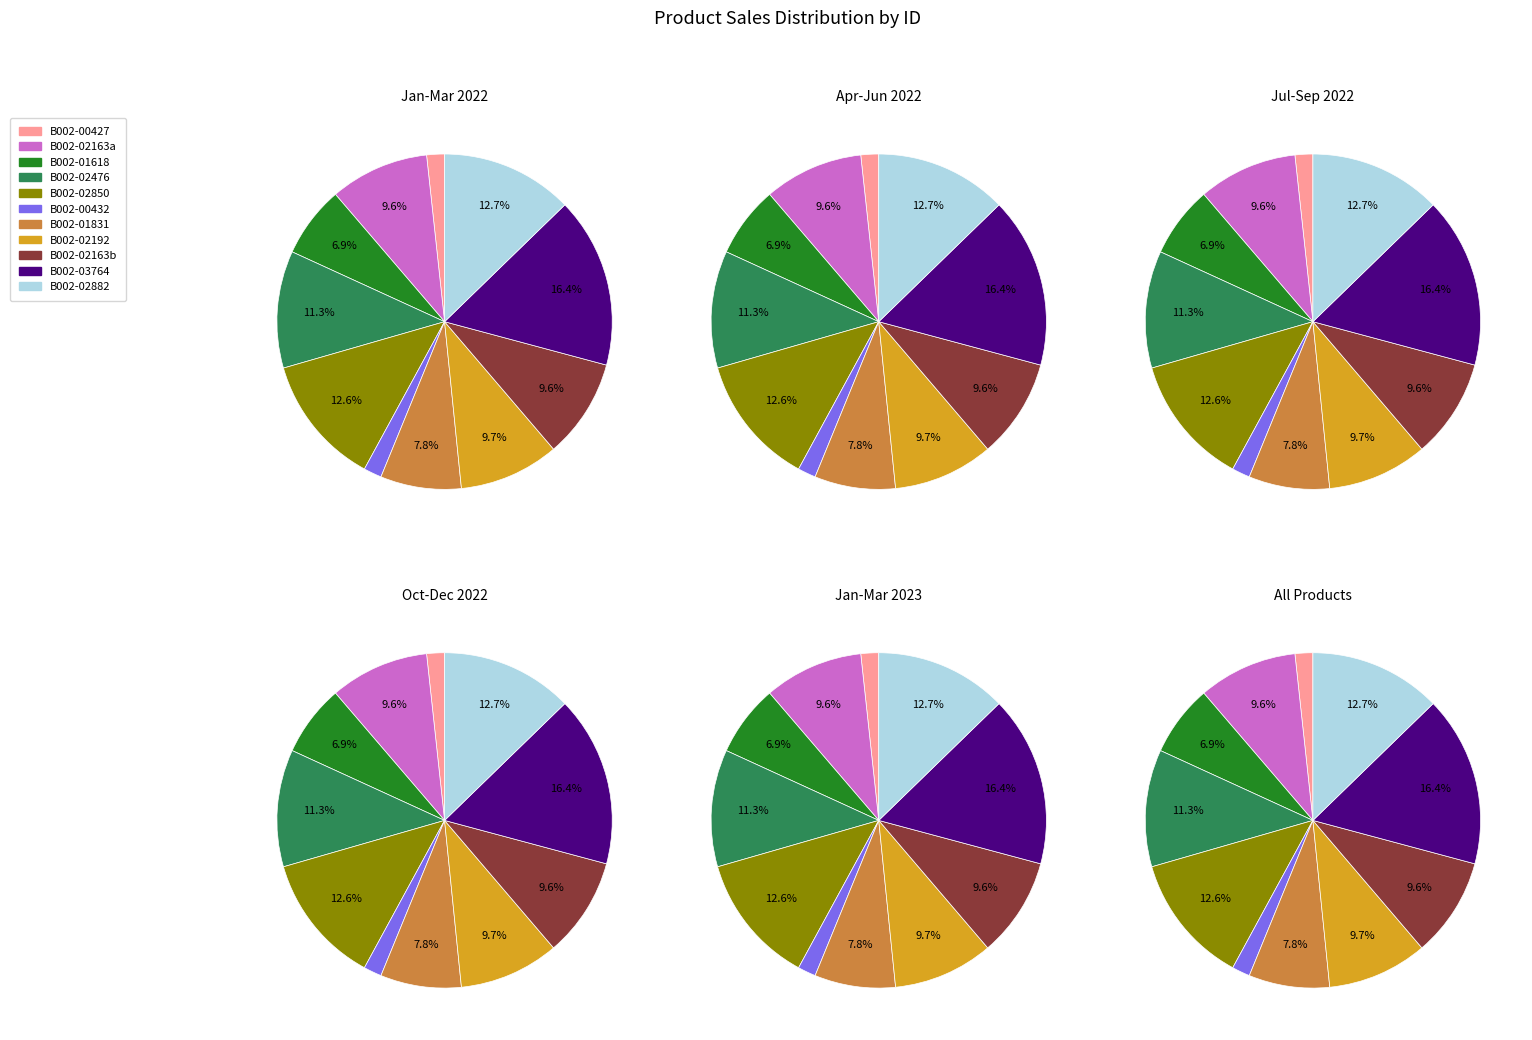

Combined, do B002-02882 and B002-02192 account for over 50%?

No